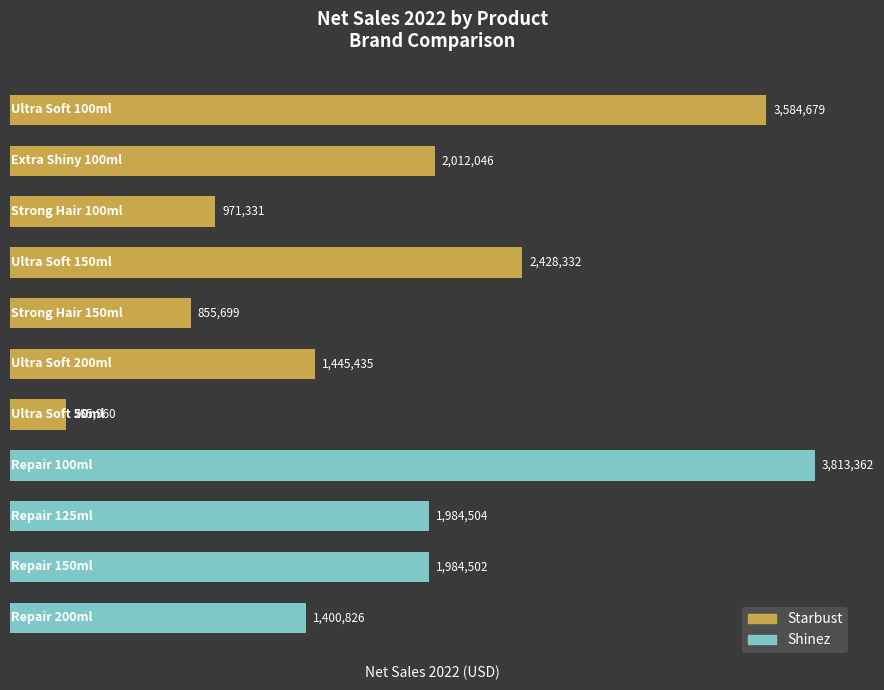

What is the minimum value shown in the chart?

265960.0